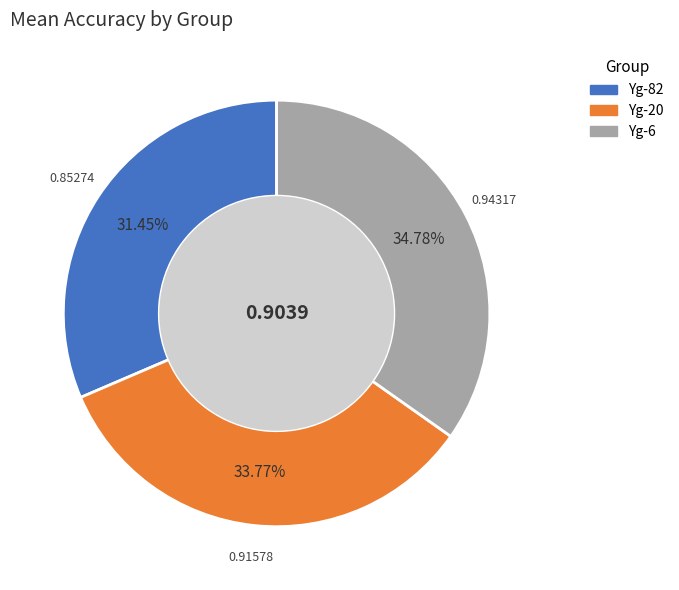

Is Yg-6 the majority of the pie?

No